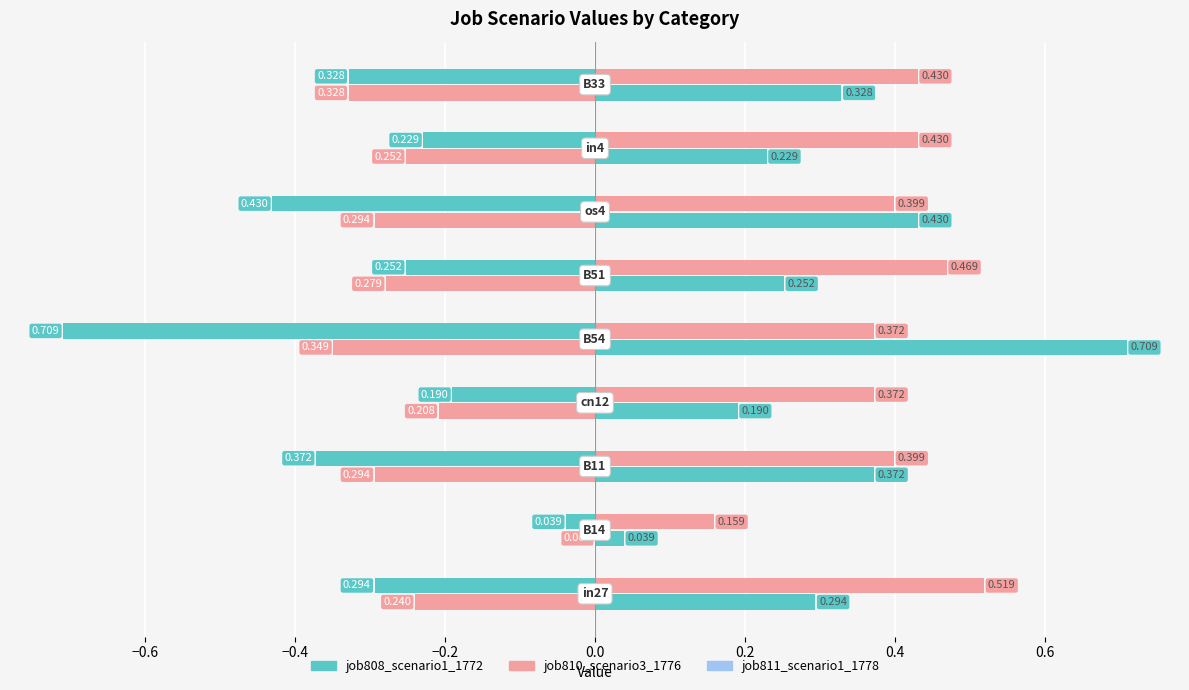

The job811_scenario1_1778 series shows -0.1 at 0.2. True or false?

False